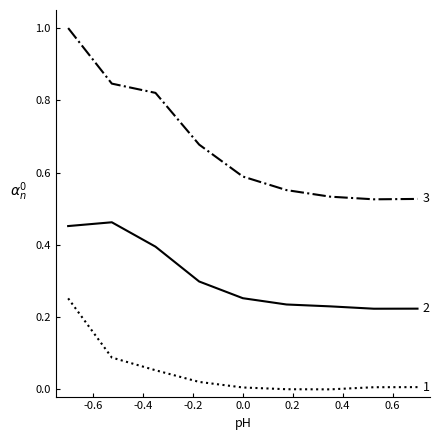

What is the maximum value shown in the chart?

1.0